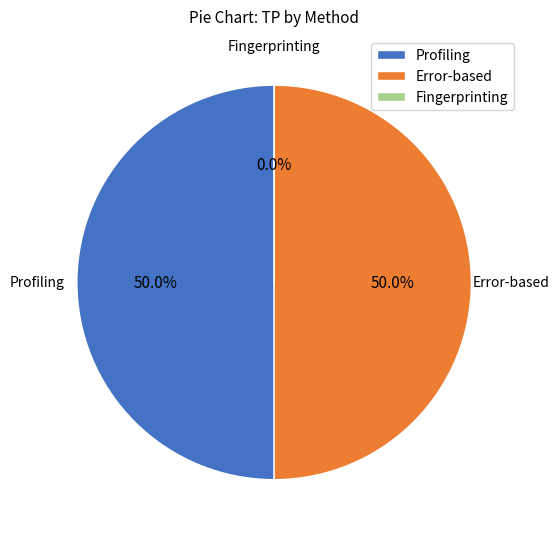

How much of the chart is everything except Profiling?

50.0%